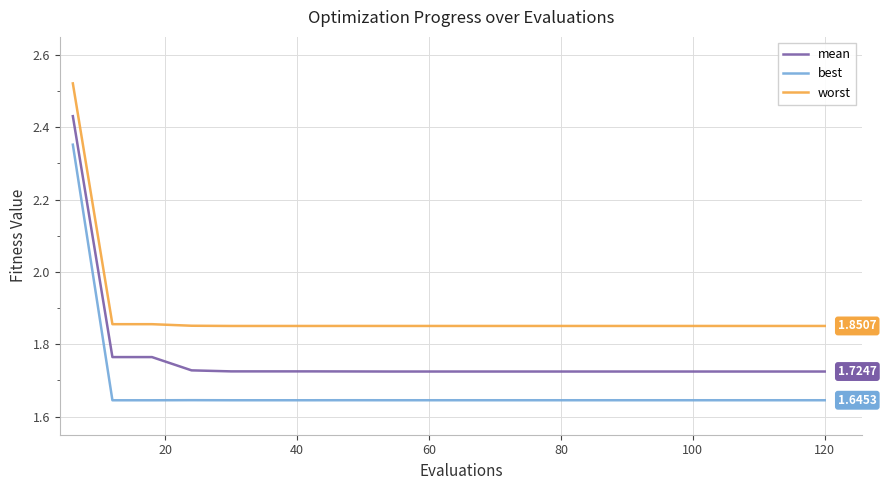

True or false: best and mean intersect in this chart.

False